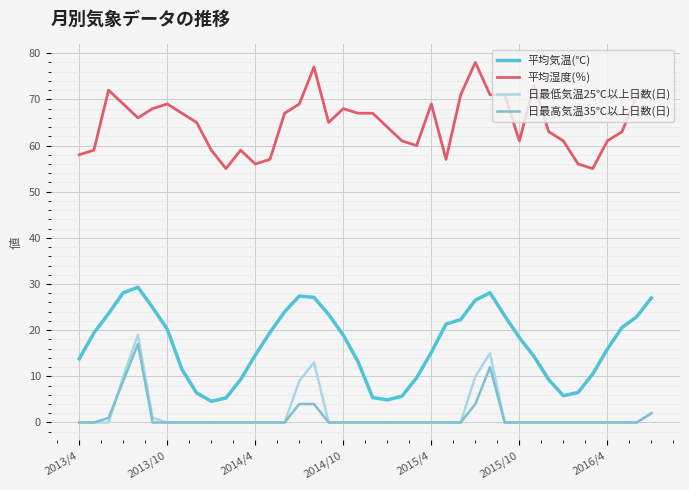

True or false: 平均湿度(％) and 平均気温(℃) cross at least once.

False